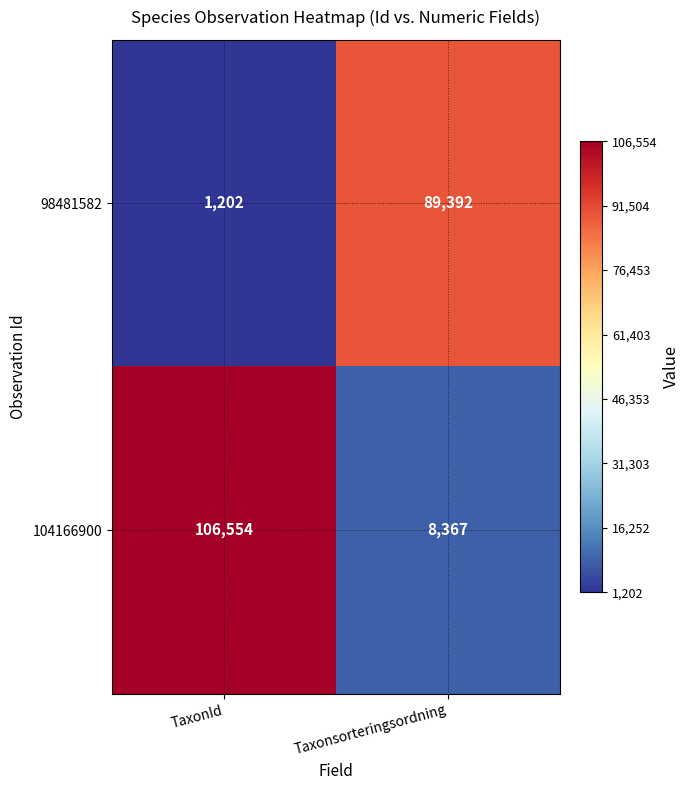

Which series has the widest spread of values?

104166900